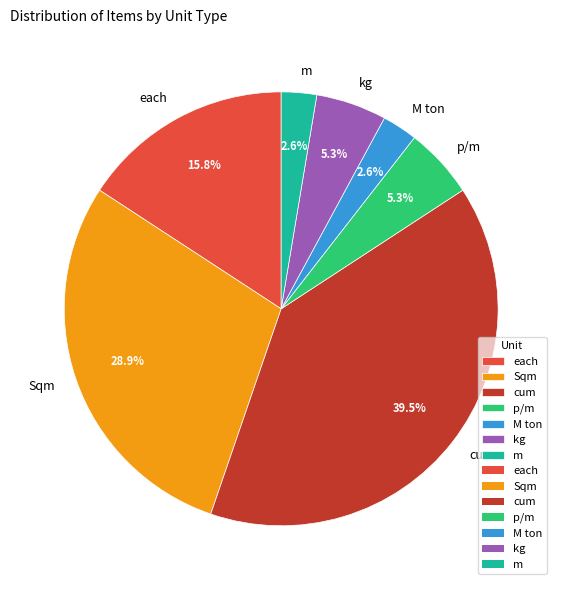

Which category has the biggest portion of the pie?

cum